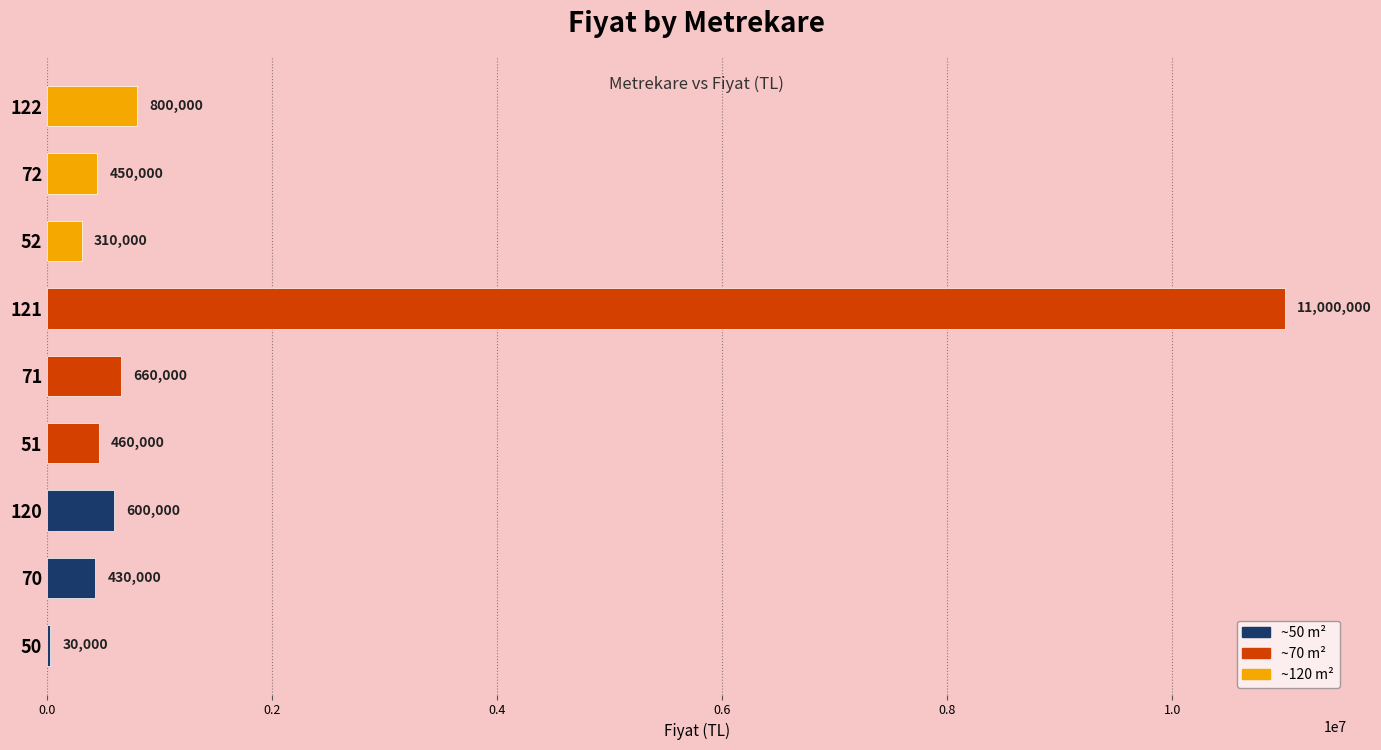

Are the bars horizontal?

Yes